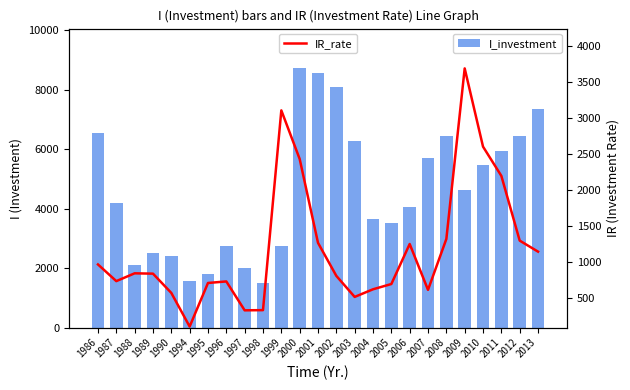

Is it true that I_investment equals 8987.8 at 2011?

False